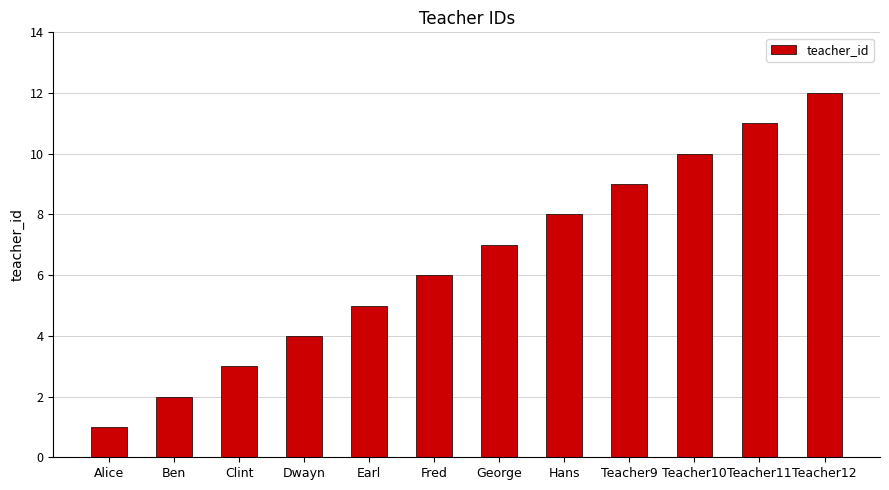

How many series are shown in this chart?

1